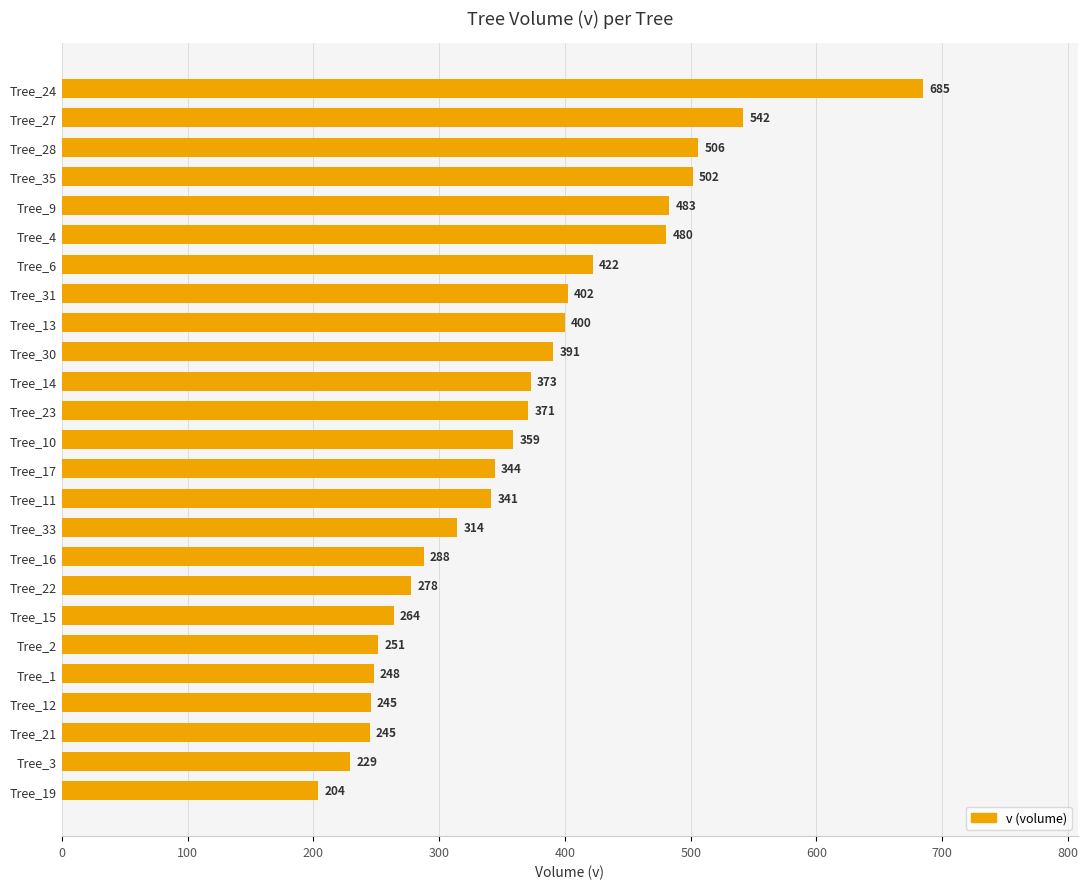

What is the maximum value shown in the chart?

684.8